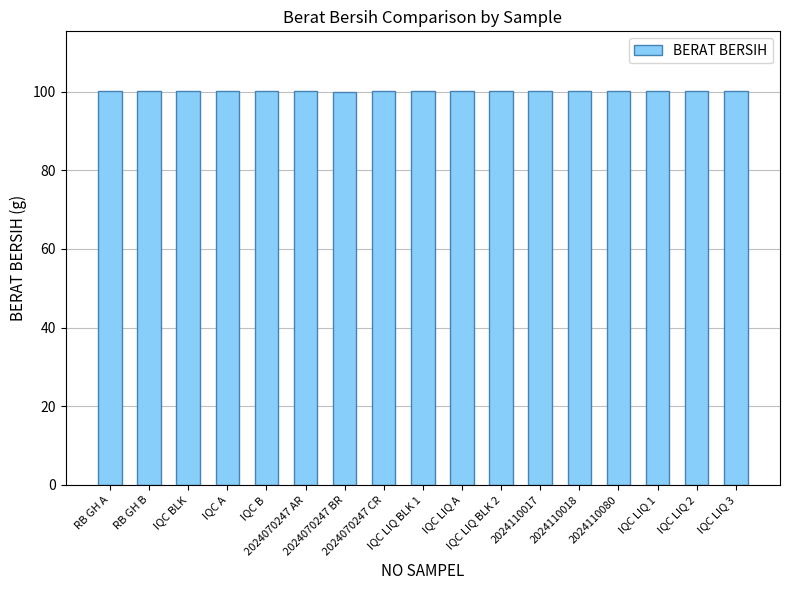

What is the difference between the second highest and minimum values?

0.2